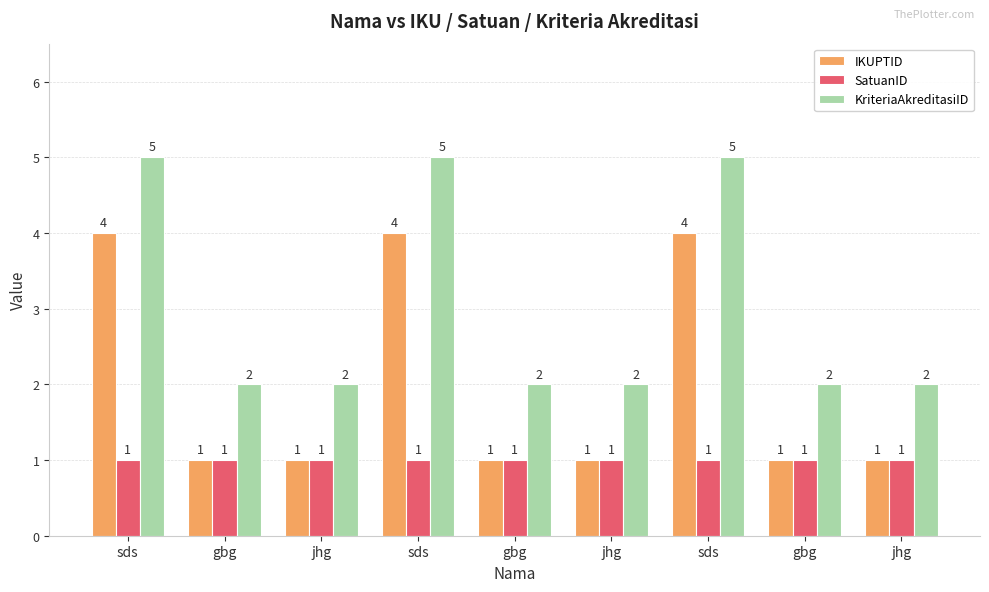

What are all the series names shown in the legend?

IKUPTID, SatuanID, KriteriaAkreditasiID